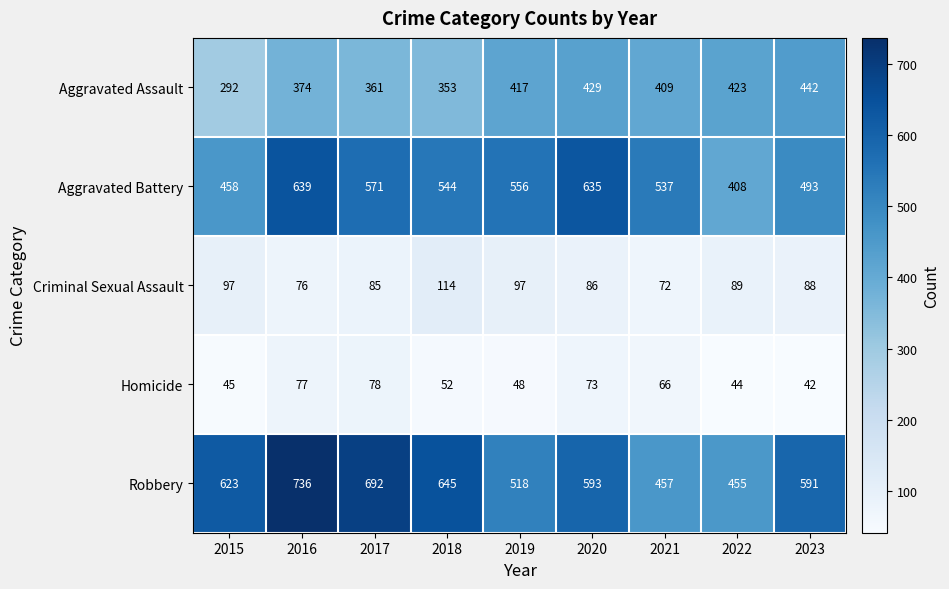

Which label corresponds to the largest value in the chart?

2016